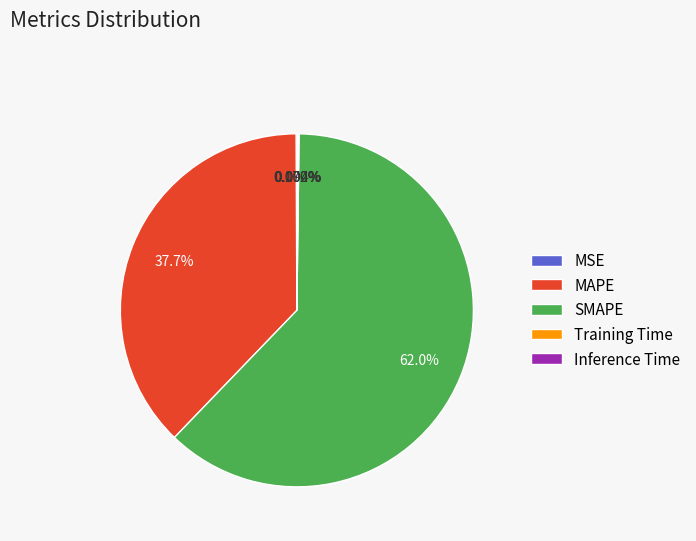

To the nearest percent, what is the difference between the largest and smallest slice percentages?

62%